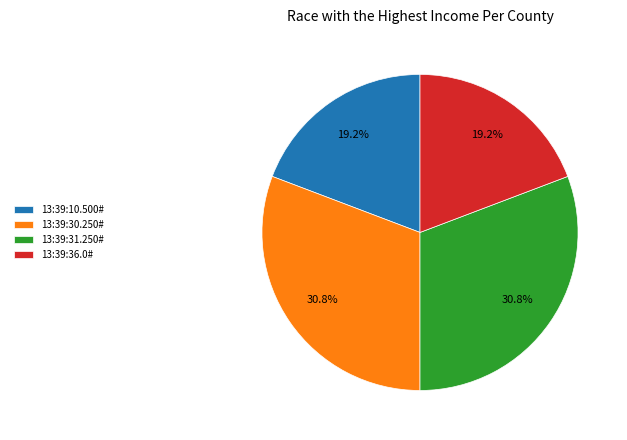

What is the ratio of the value at 13:39:30.250# to the value at 13:39:36.0#?

1.6